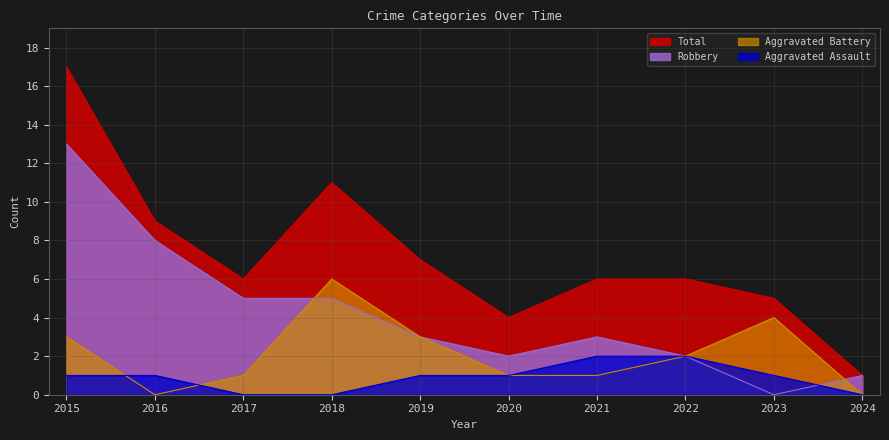

Reading left to right, transcribe all the data shown in this chart.

Aggravated Assault: 2015=1	2016=1	2017=0	2018=0	2019=1	2020=1	2021=2	2022=2	2023=1	2024=0
Aggravated Battery: 2015=3	2016=0	2017=1	2018=6	2019=3	2020=1	2021=1	2022=2	2023=4	2024=0
Robbery: 2015=13	2016=8	2017=5	2018=5	2019=3	2020=2	2021=3	2022=2	2023=0	2024=1
Total: 2015=17	2016=9	2017=6	2018=11	2019=7	2020=4	2021=6	2022=6	2023=5	2024=1